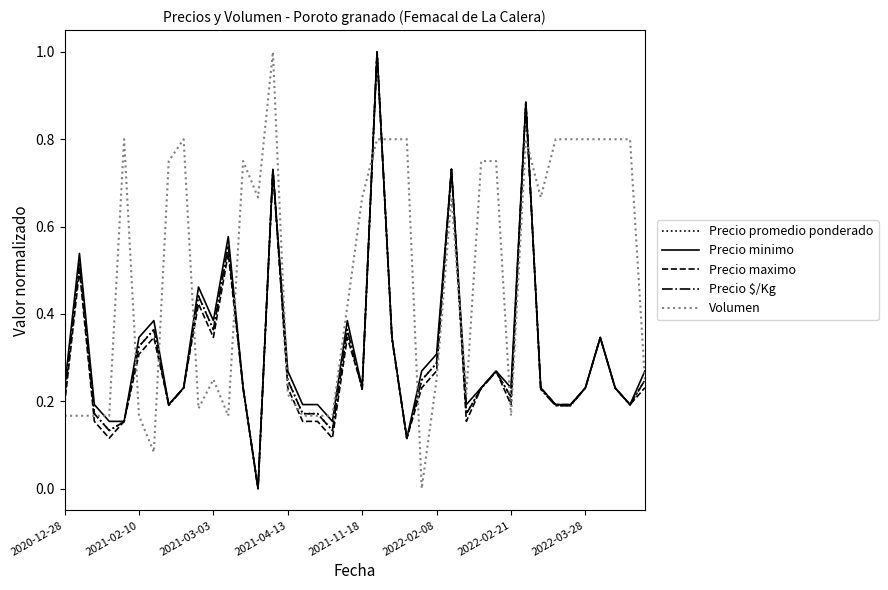

What is the maximum value shown in the chart?

1.0